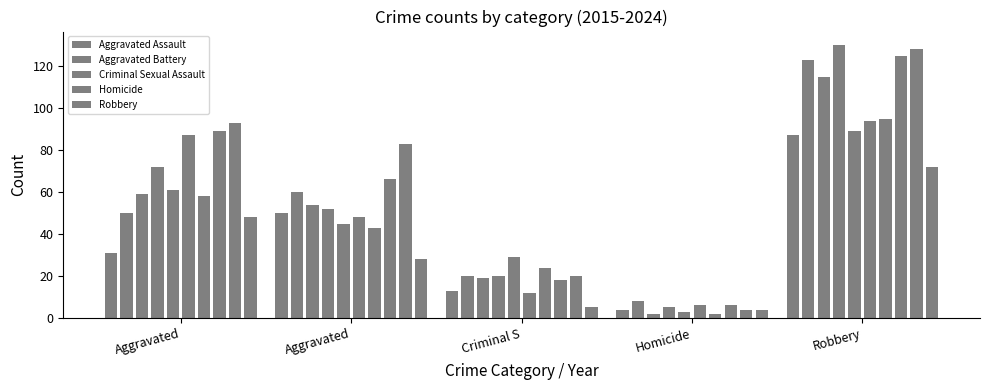

What is the label of the 2nd bar from the left?

Aggravated